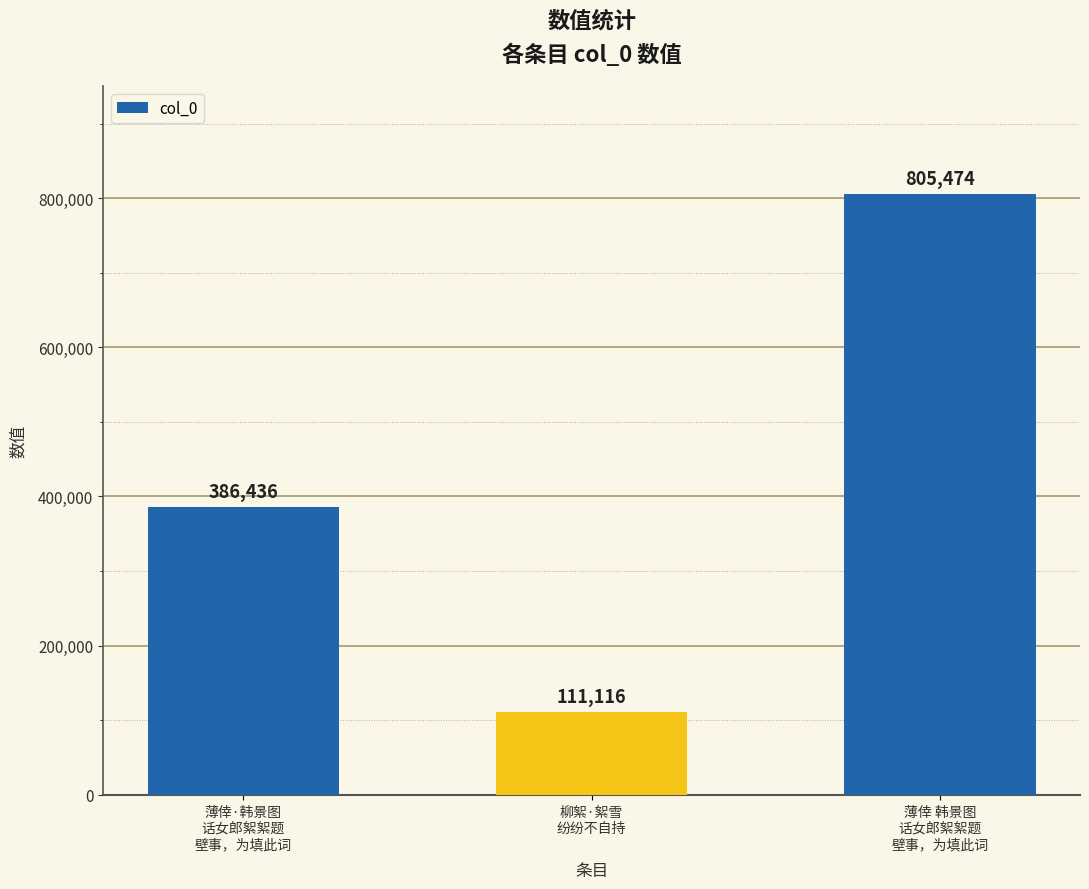

Read the value at 薄倖 韩景图
话女郎絮絮题
壁事，为填此词.

805474